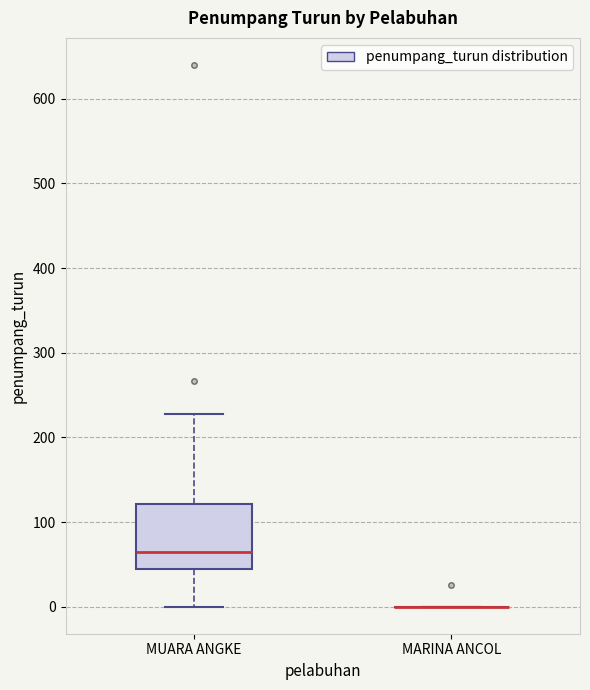

Reading left to right, transcribe this box plot: for each box, give where its median line is, the range the box spans, and where its two whiskers end, as read against the y-axis. The values are not printed on the chart, so give them approximately, as read against the axis.

MUARA ANGKE: median 60, box 40 to 120, whiskers 0 to 230
MARINA ANCOL: box collapsed to a line at 0, whiskers 0 to 0